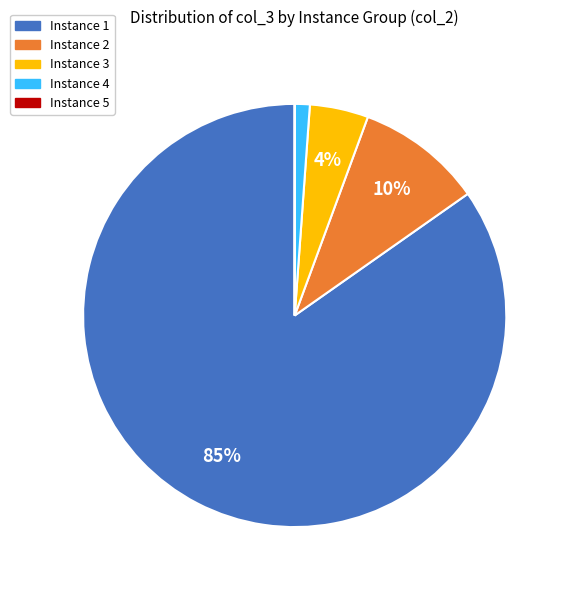

To the nearest percent, what is the difference between the largest and smallest slice percentages?

85%